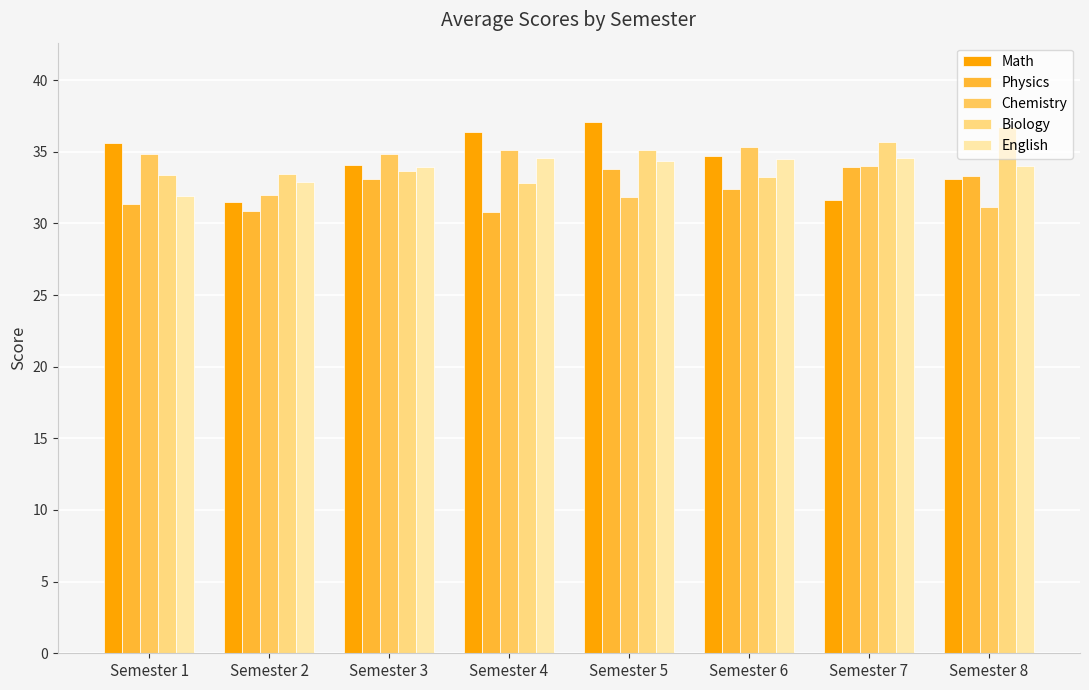

The Biology series shows 19.8 at Semester 4. True or false?

False